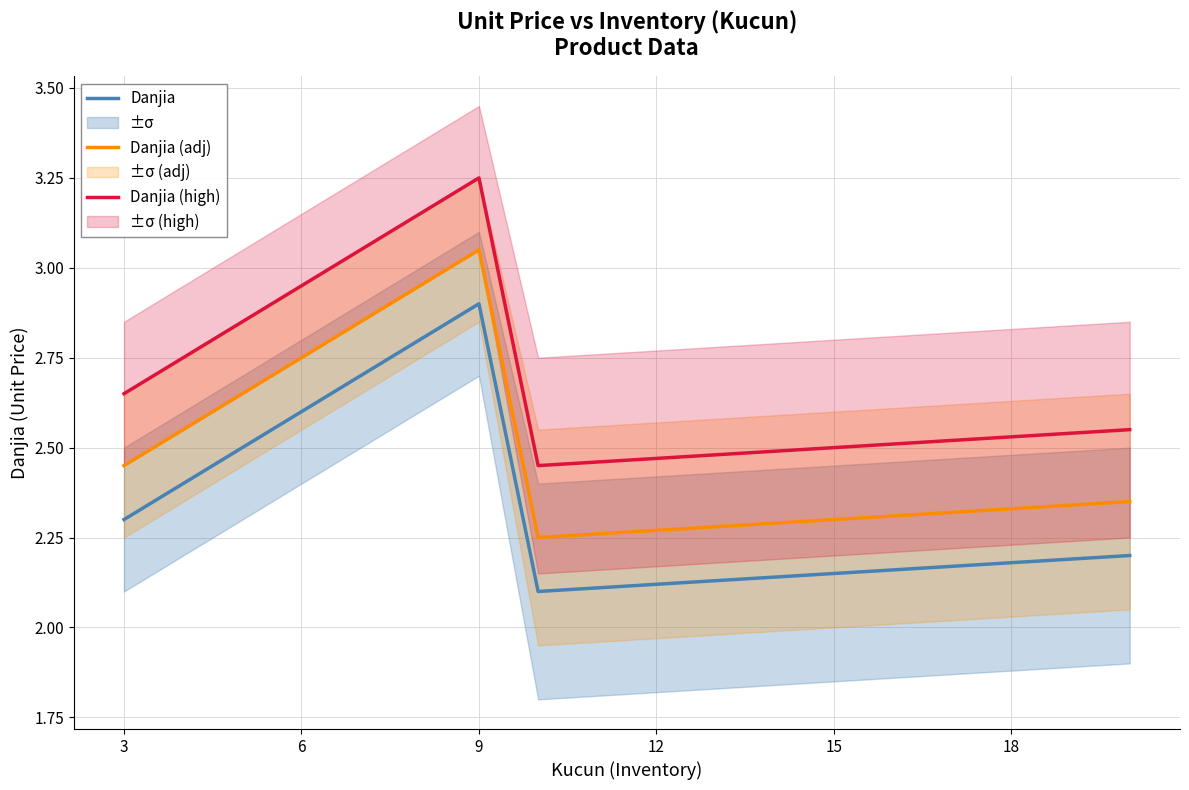

True or false: Danjia and Danjia (adj) cross at least once.

False